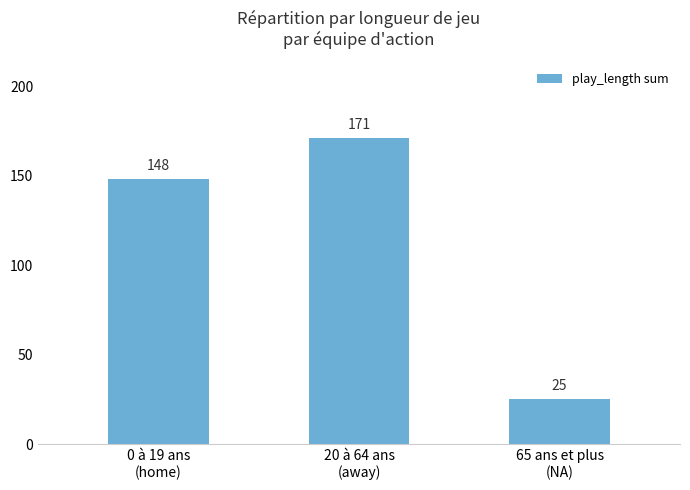

The value at 0 à 19 ans
(home) is 148. True or false?

True